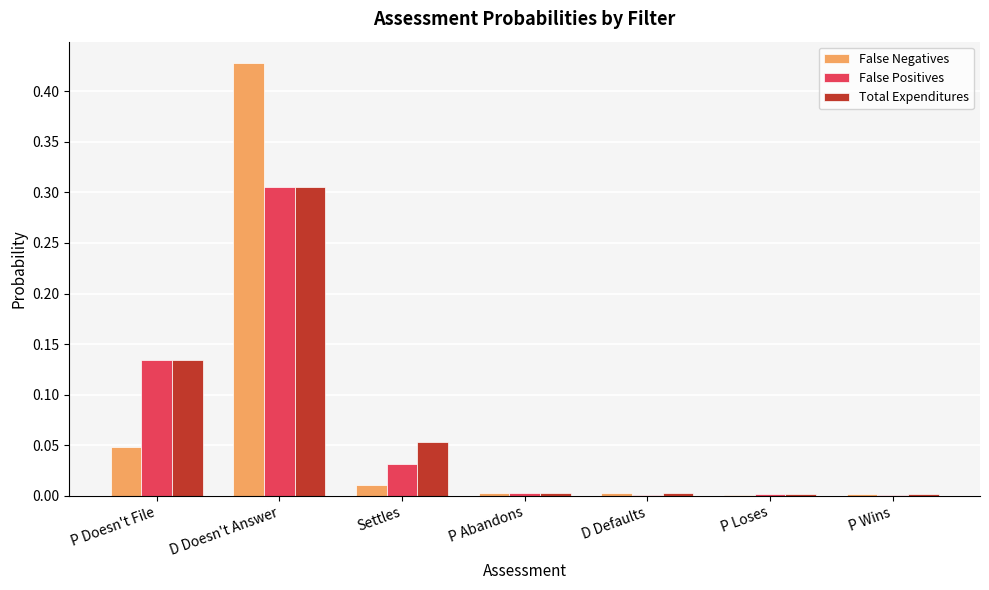

What is the sum of all Total Expenditures values?

0.5